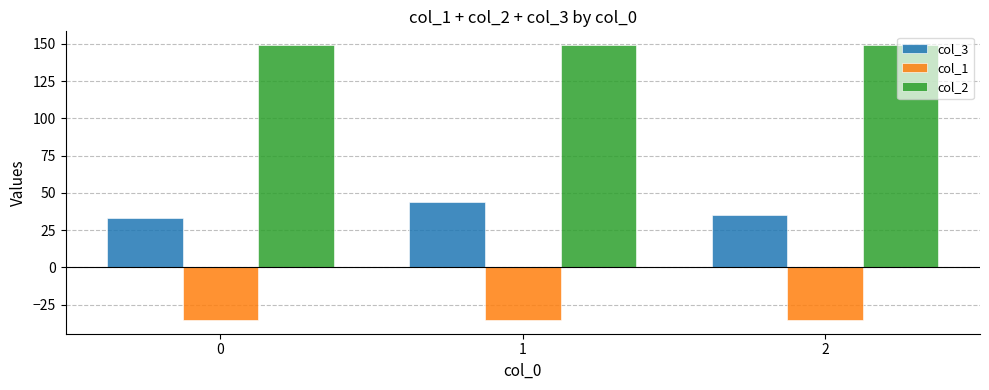

What is the total value across all series at 2?

148.6